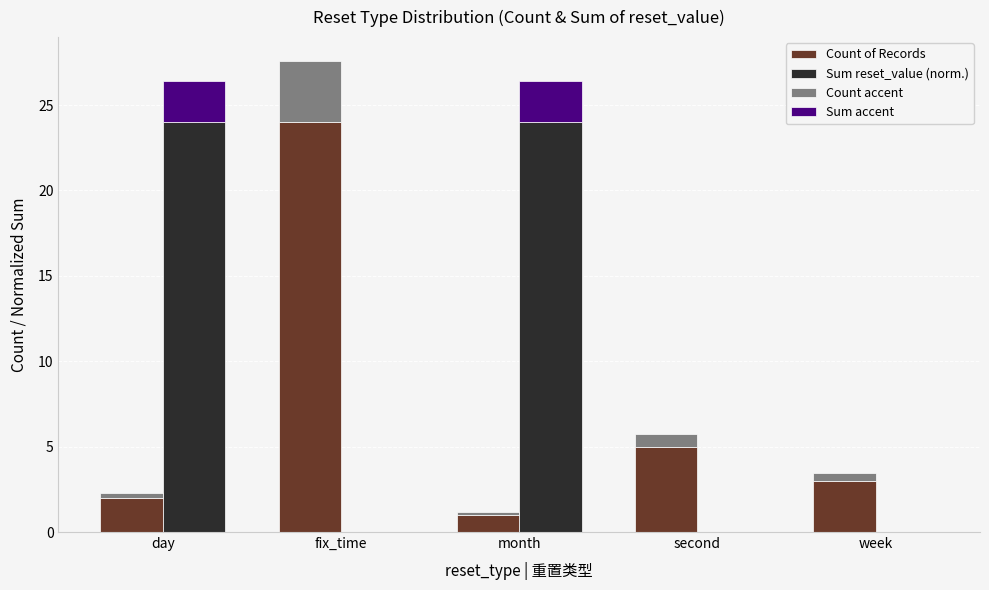

List the series in order of their peak value, lowest first.

Sum accent, Count accent, Count of Records, Sum reset_value (norm.)